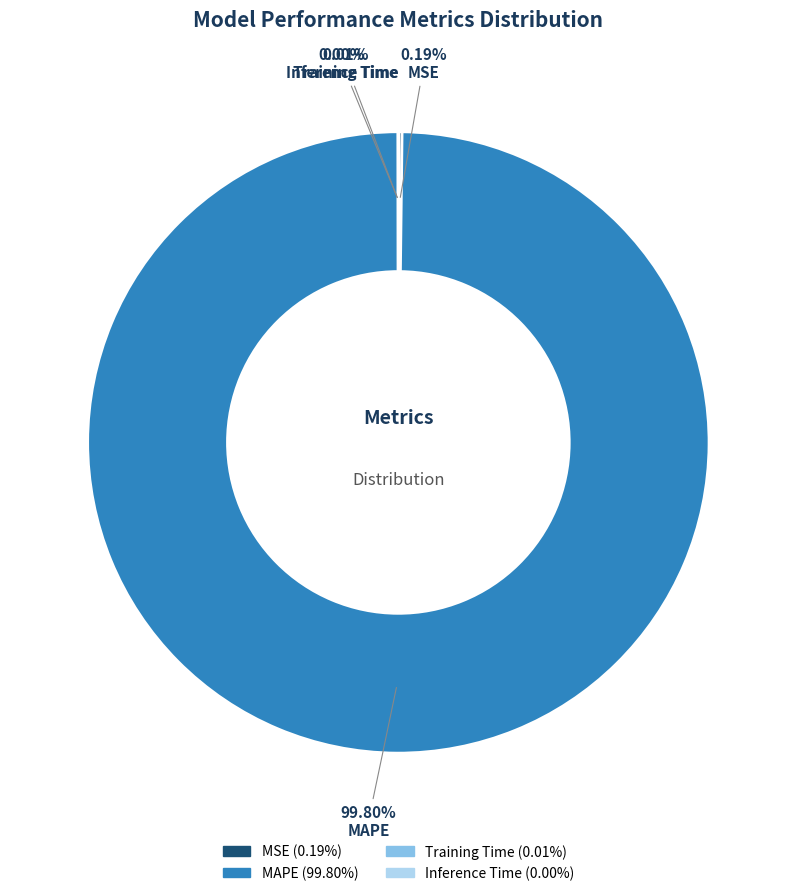

What is the largest slice in the pie chart?

MAPE